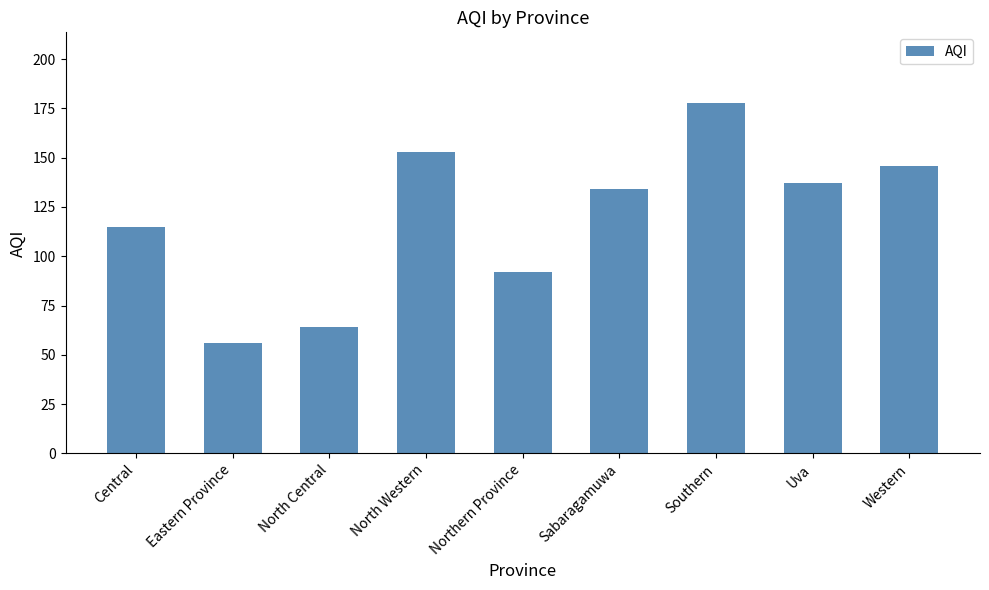

List the labels in order of value, smallest first.

Eastern Province, North Central, Northern Province, Central, Sabaragamuwa, Uva, Western, North Western, Southern